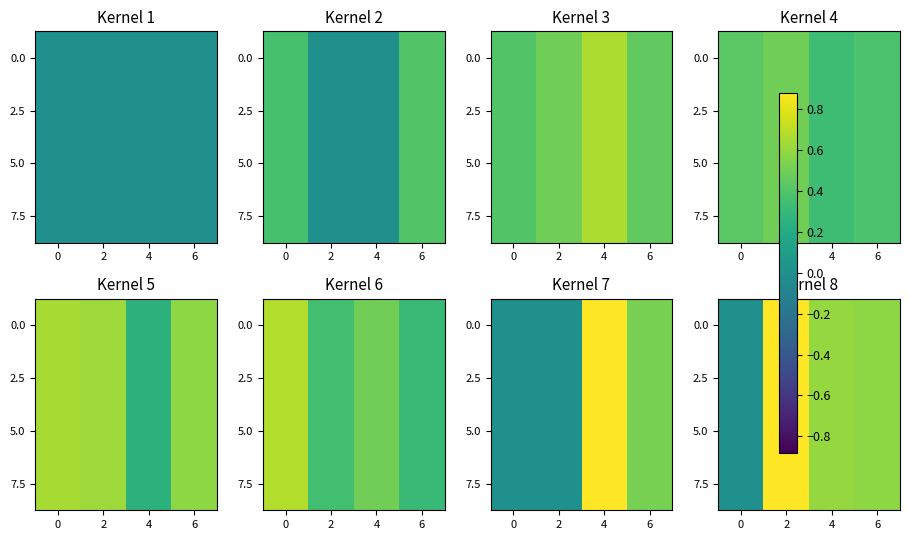

At which category does the chart reach its peak across all series?

2